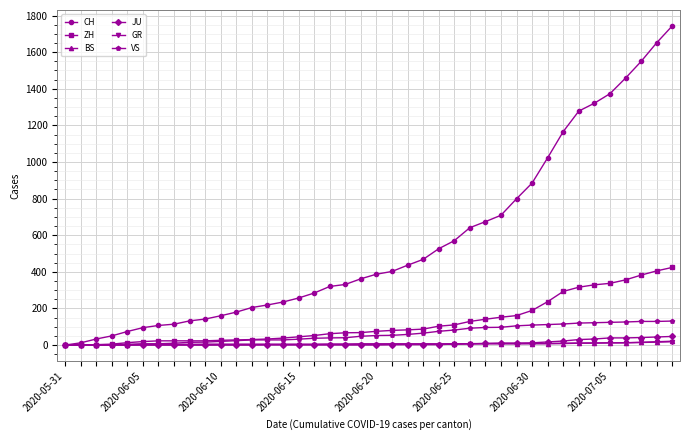

Which series has the largest total across all categories?

CH